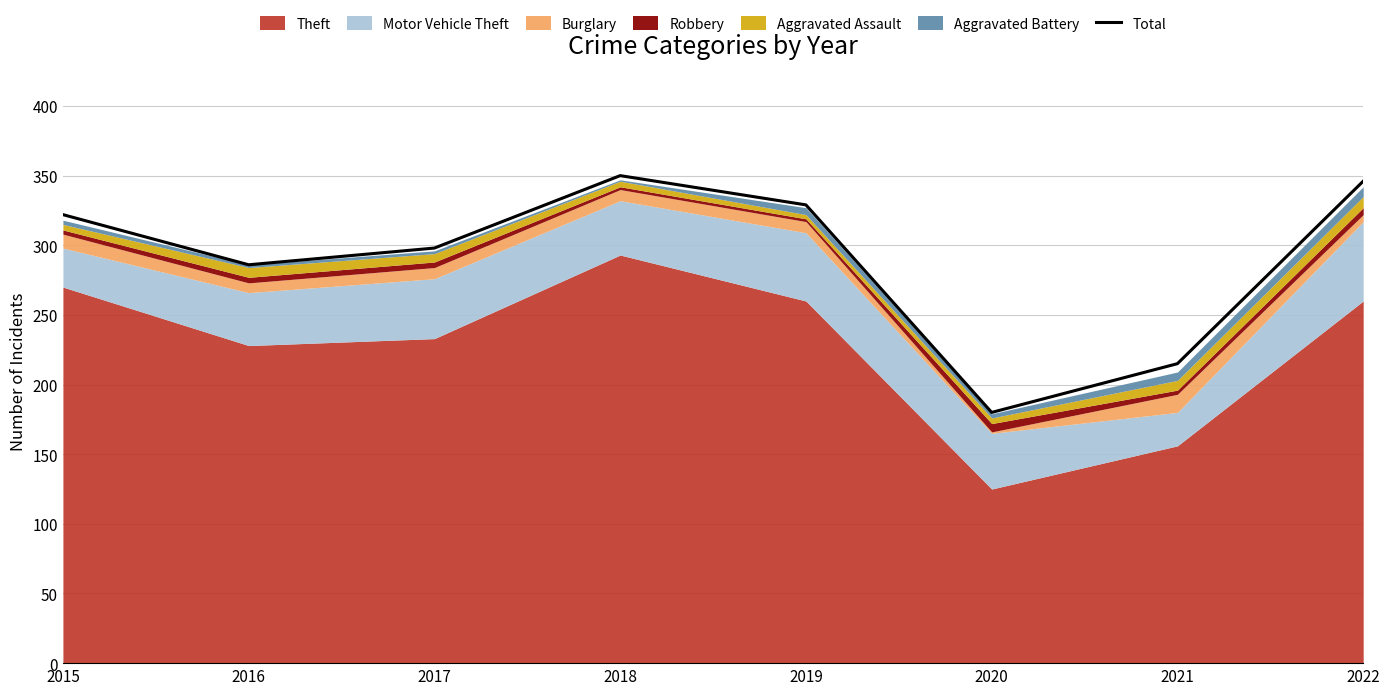

Does the chart display data point markers on the line(s)?

No